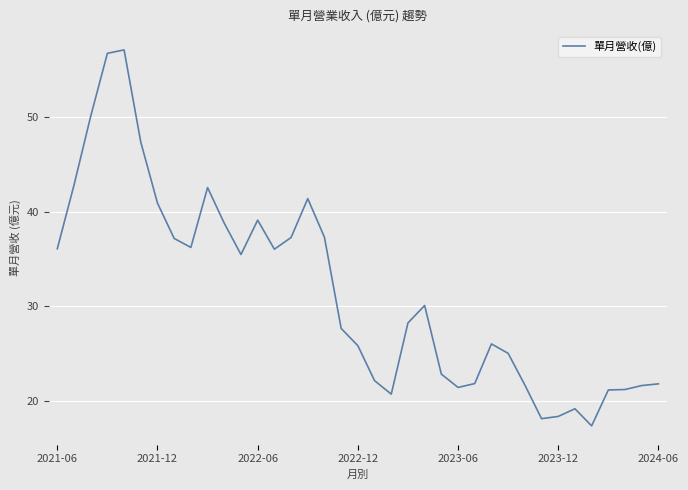

What is the smallest value displayed?

17.3